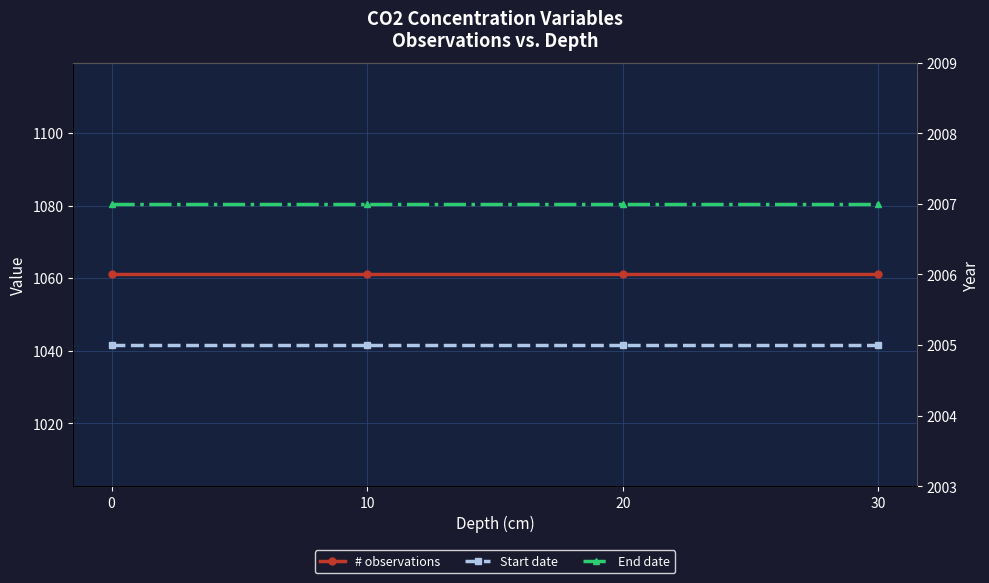

Which series has the largest total across all categories?

End date